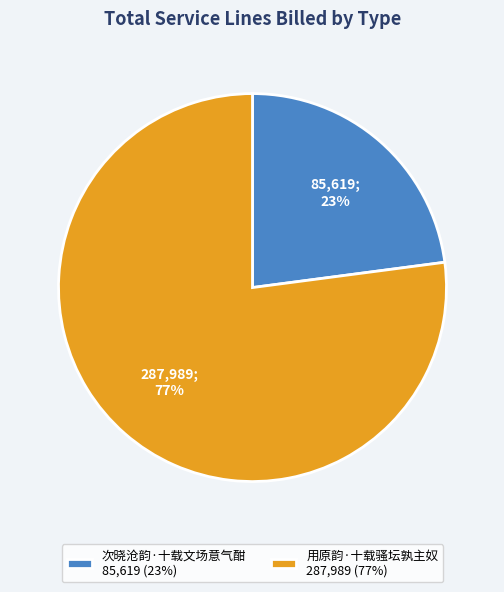

To the nearest percent, what percentage of the pie is 用原韵·十载骚坛孰主奴?

77%